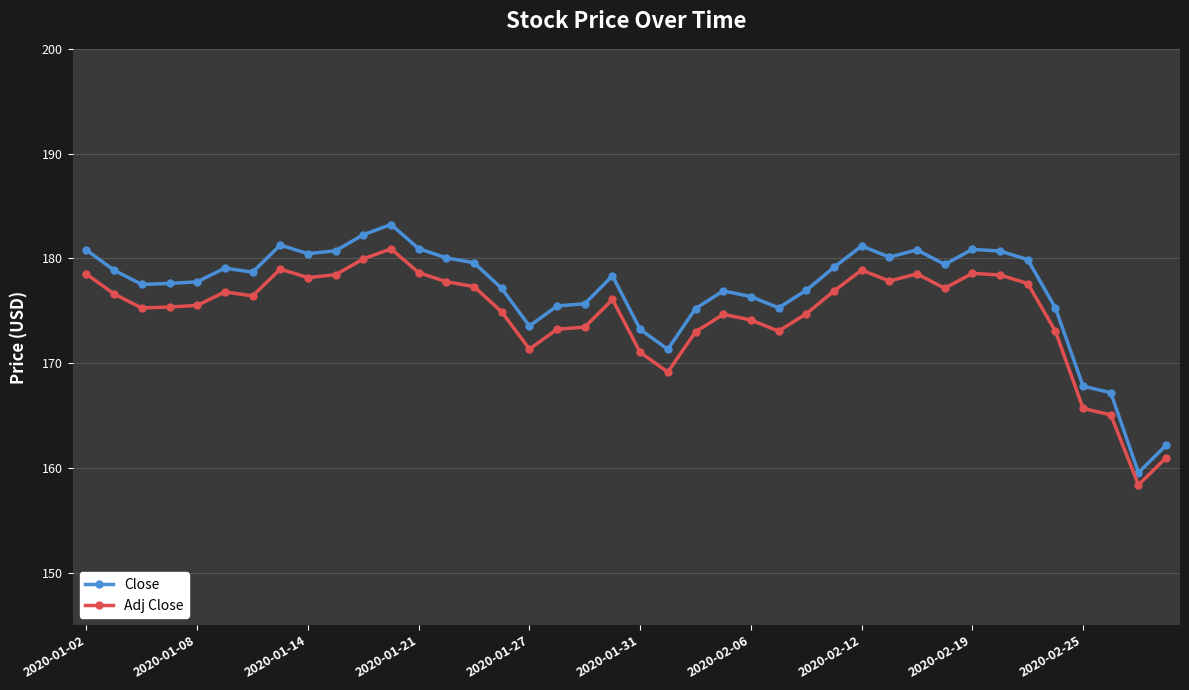

What is the highest value of the Adj Close series?

180.9